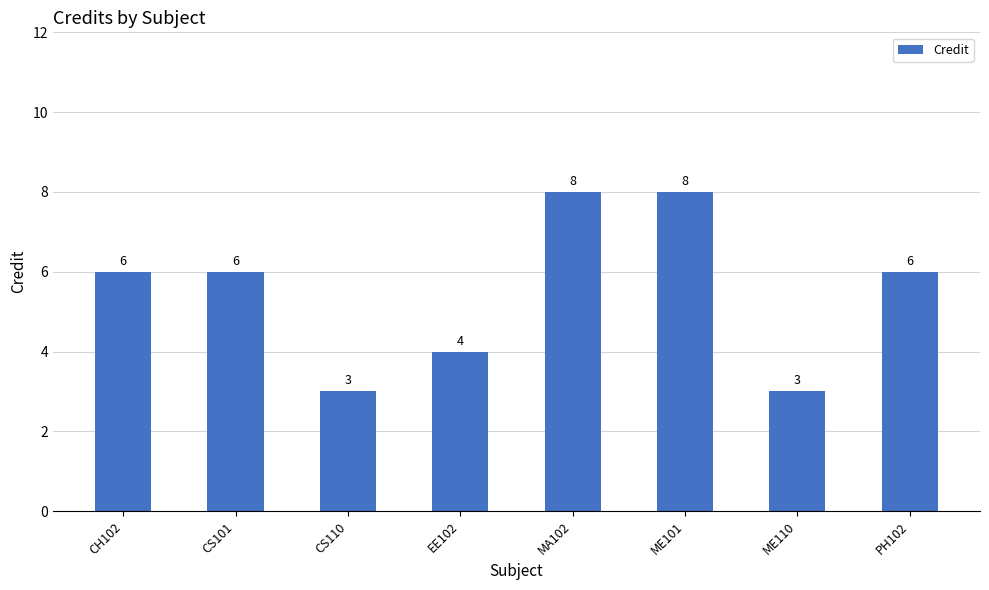

What is the greatest value displayed?

8